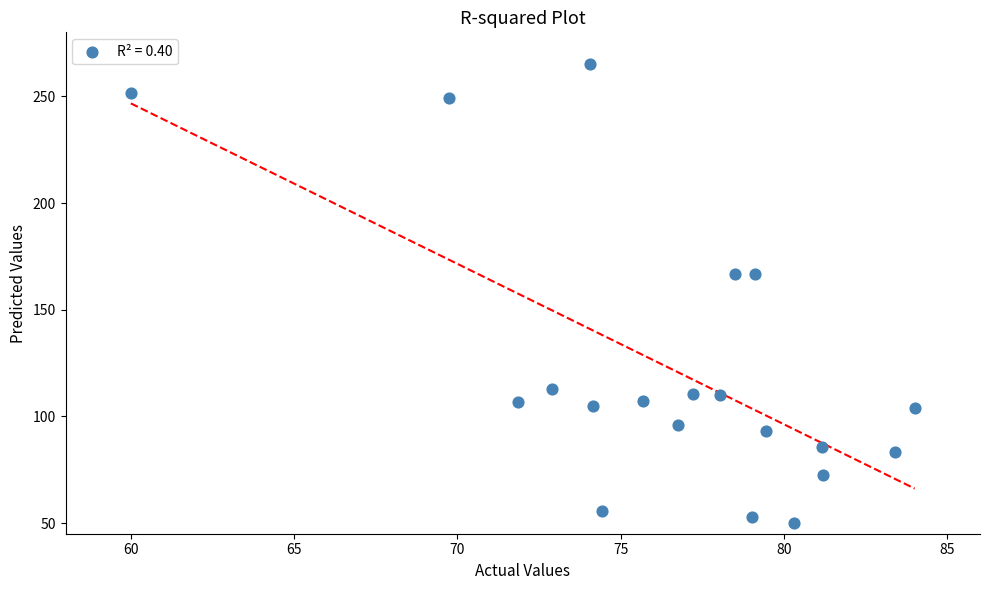

What is the range of X values (max minus min)?

24.0